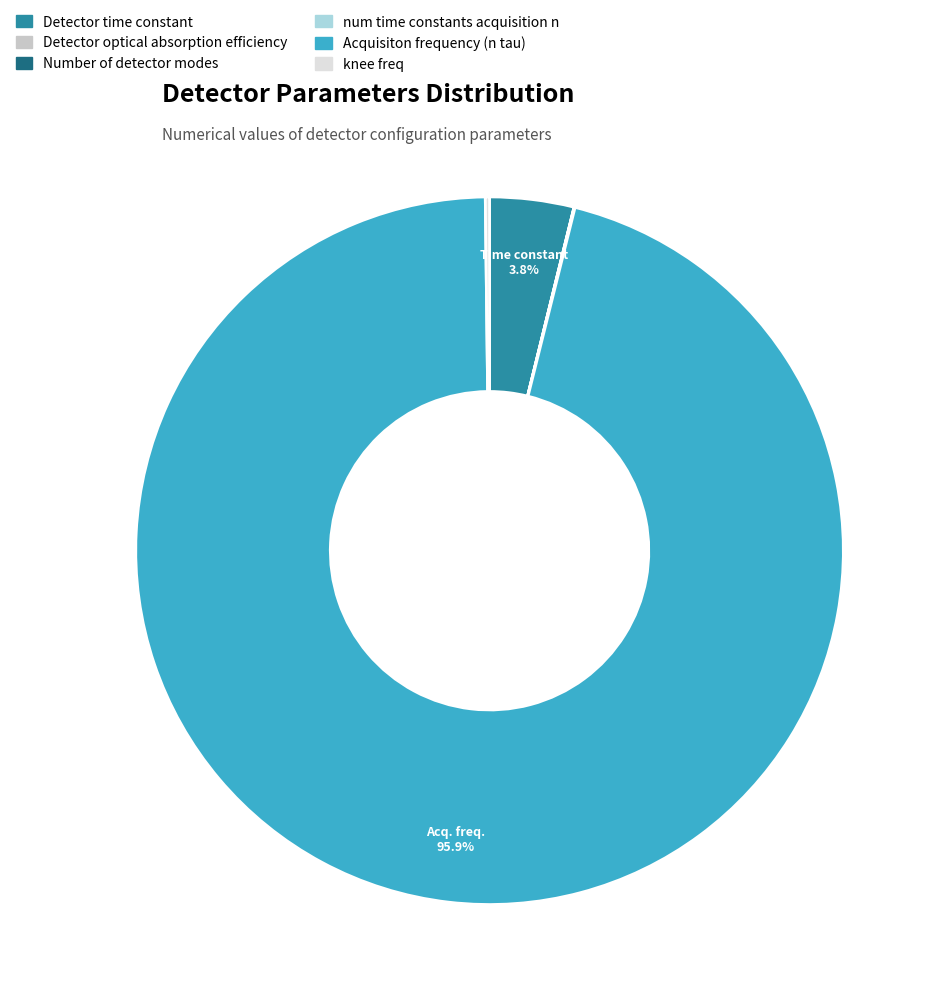

What is the majority slice?

Acquisiton frequency (n tau)